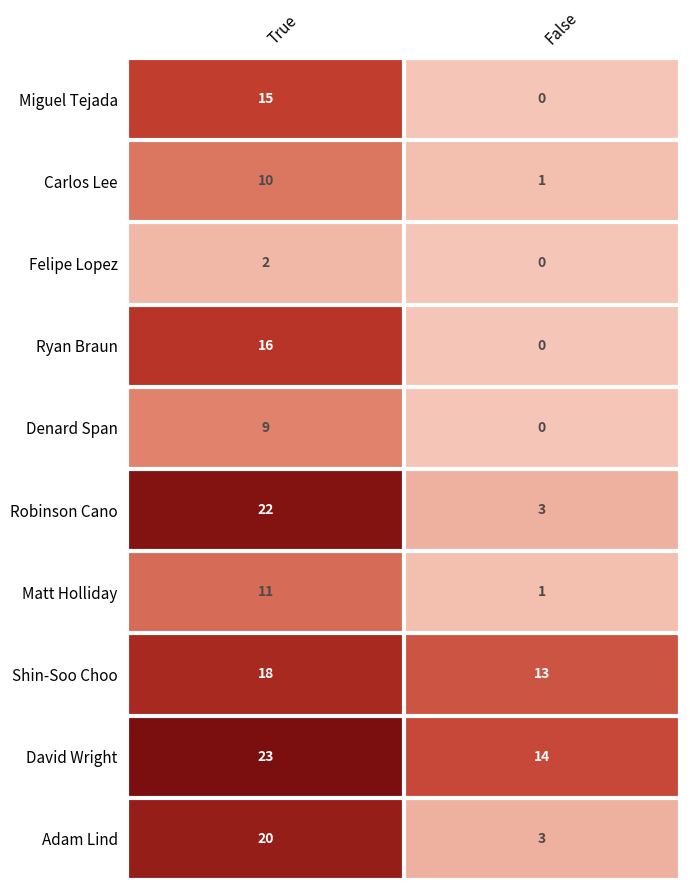

Reading right to left, extract all data points from this chart.

Miguel Tejada: 0	15
Carlos Lee: 1	10
Felipe Lopez: 0	2
Ryan Braun: 0	16
Denard Span: 0	9
Robinson Cano: 3	22
Matt Holliday: 1	11
Shin-Soo Choo: 13	18
David Wright: 14	23
Adam Lind: 3	20